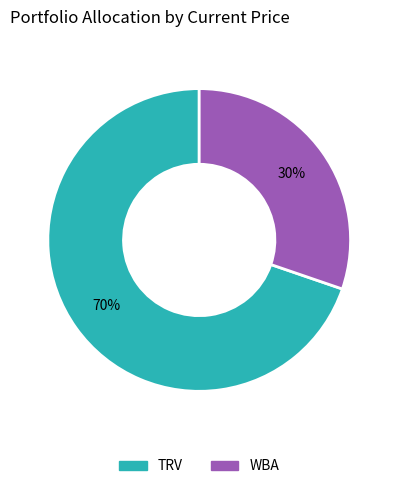

To the nearest percent, what percentage of the pie is TRV?

70%